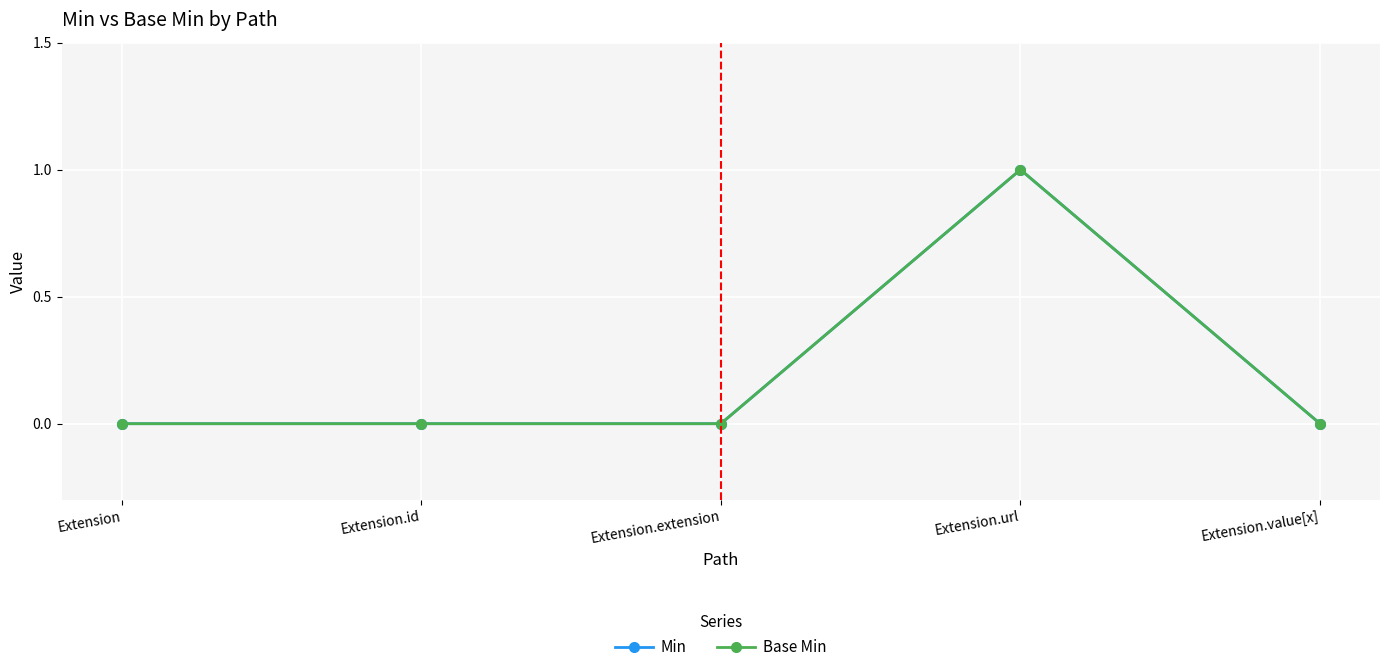

What is the label of the 1st point from the left?

Extension